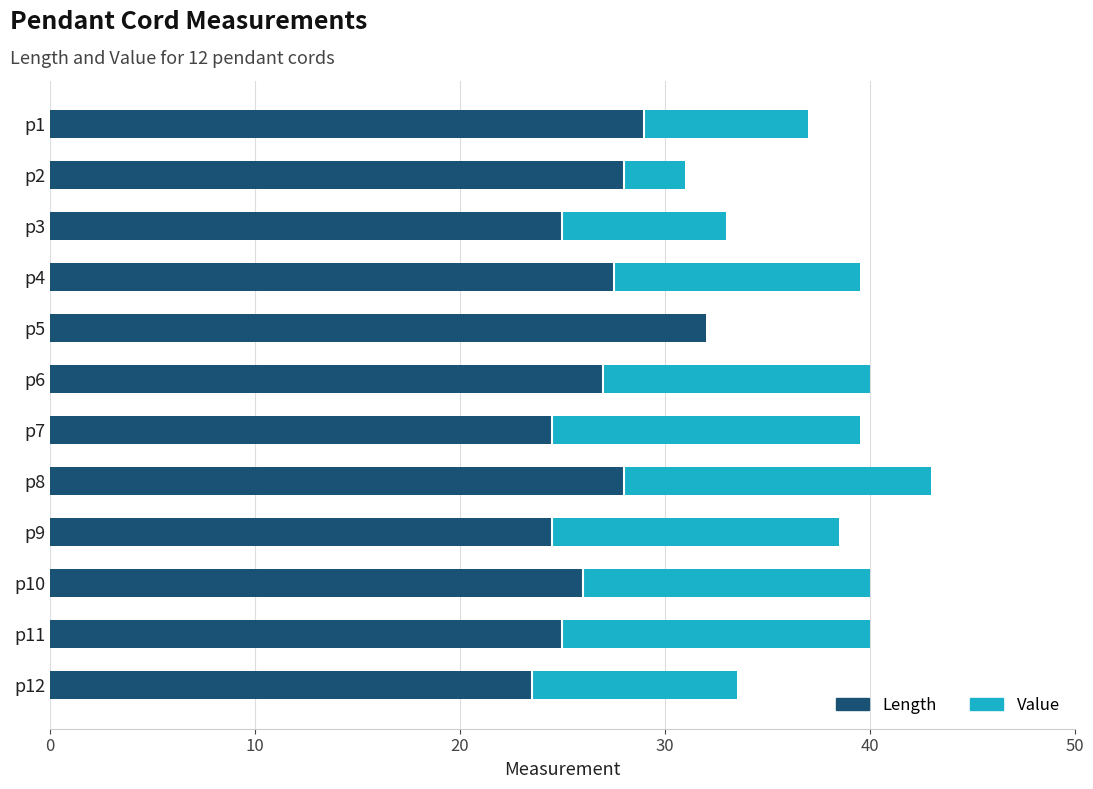

At which category is the sum across all series the highest?

p8